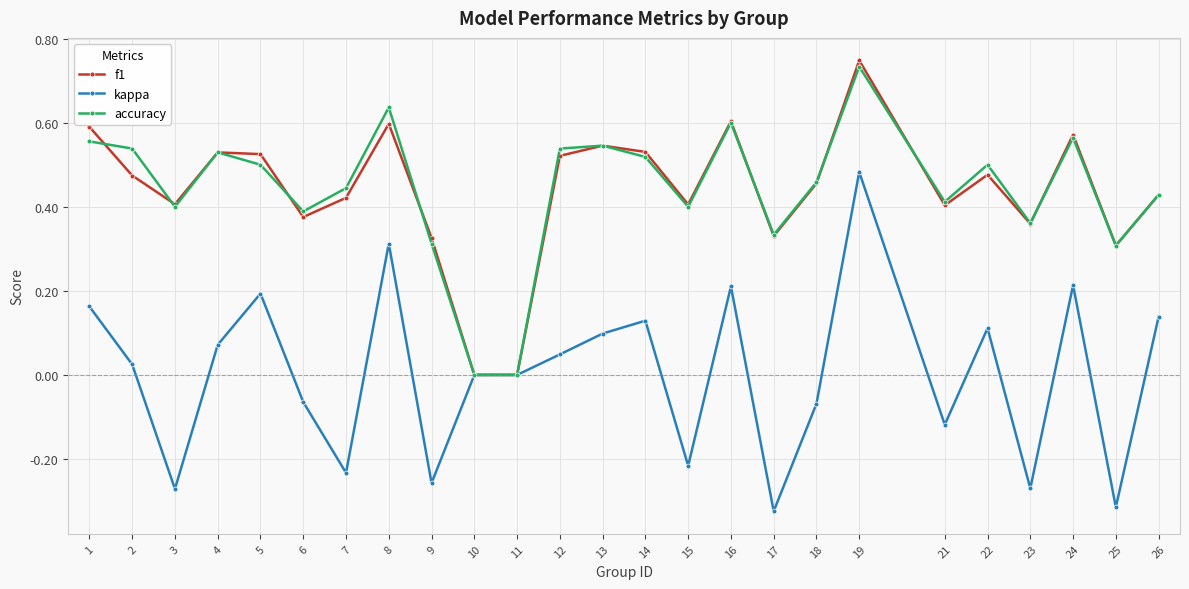

Which series has the widest spread of values?

kappa